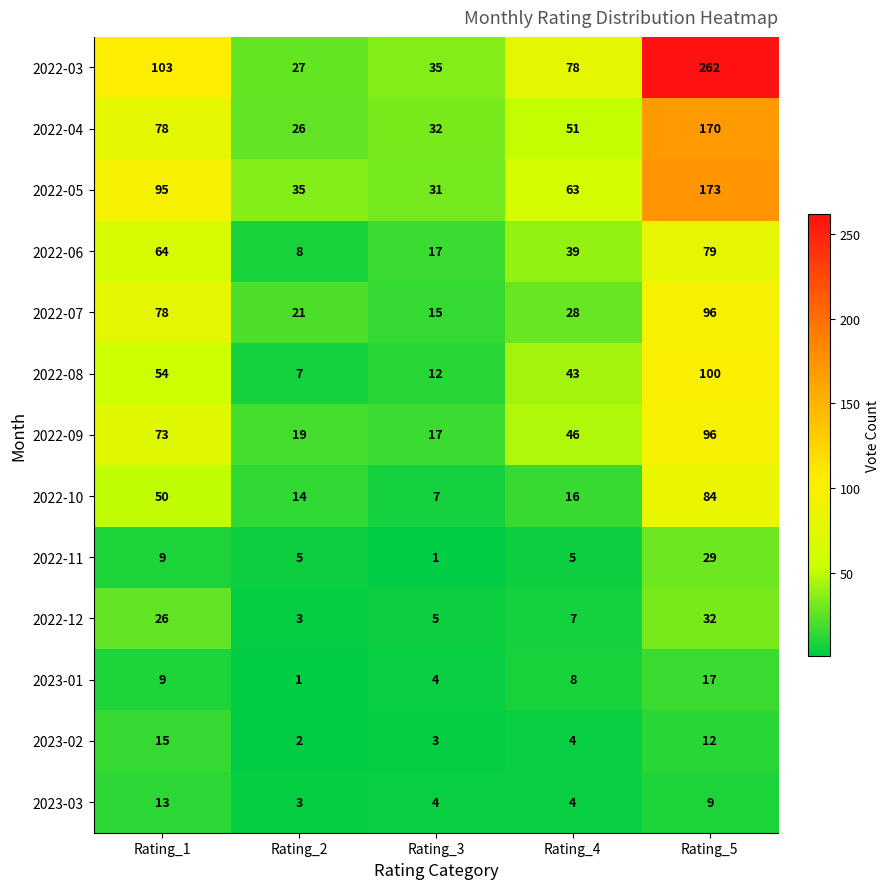

What is the maximum value for 2022-04?

170